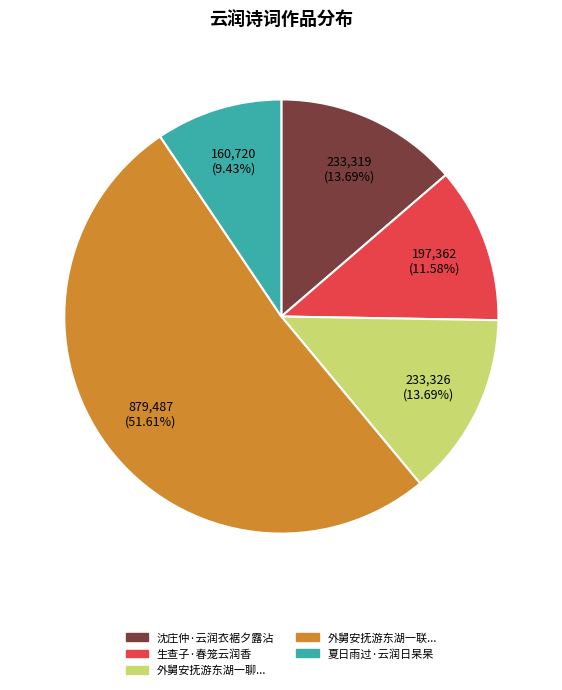

Is the sum of 外舅安抚游东湖一联... and 夏日雨过·云润日杲杲 greater than half?

Yes